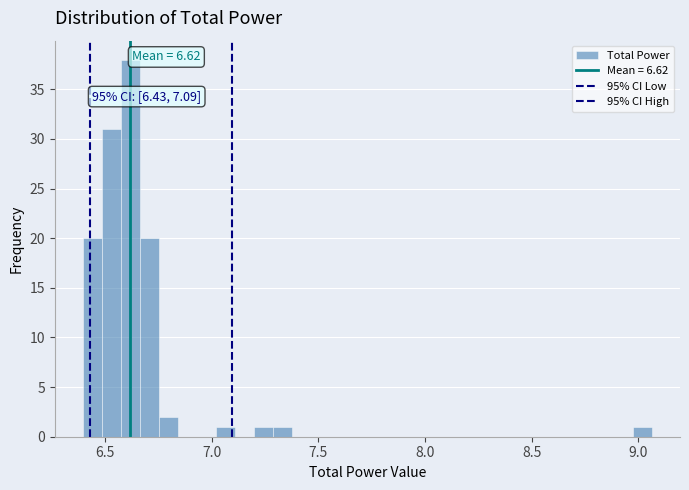

Around what value on the x-axis is the tallest bar? Give the approximate position of its centre, as read against the axis.

6.60